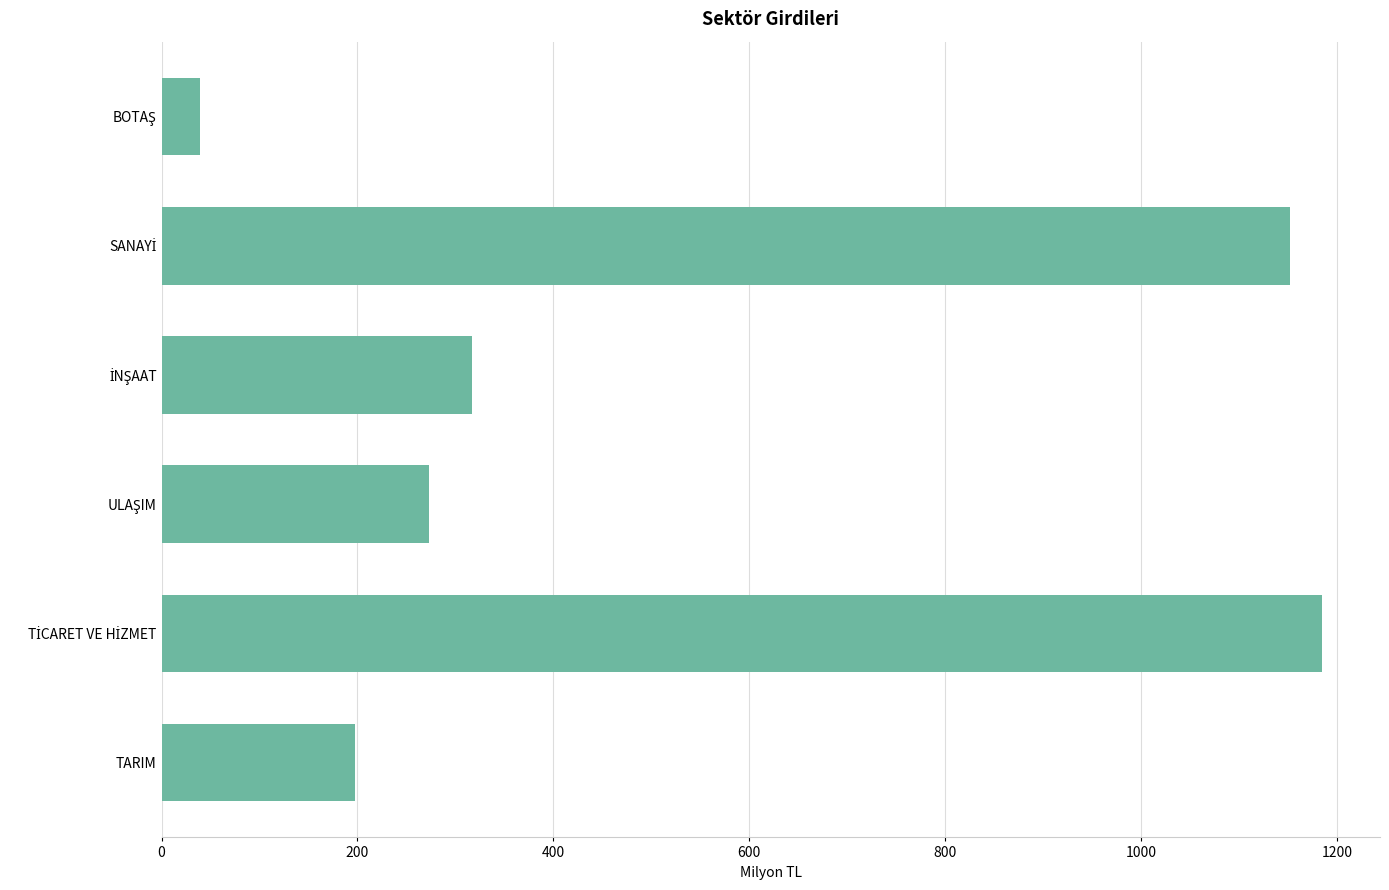

What is the difference between the second highest and minimum values?

1113.4